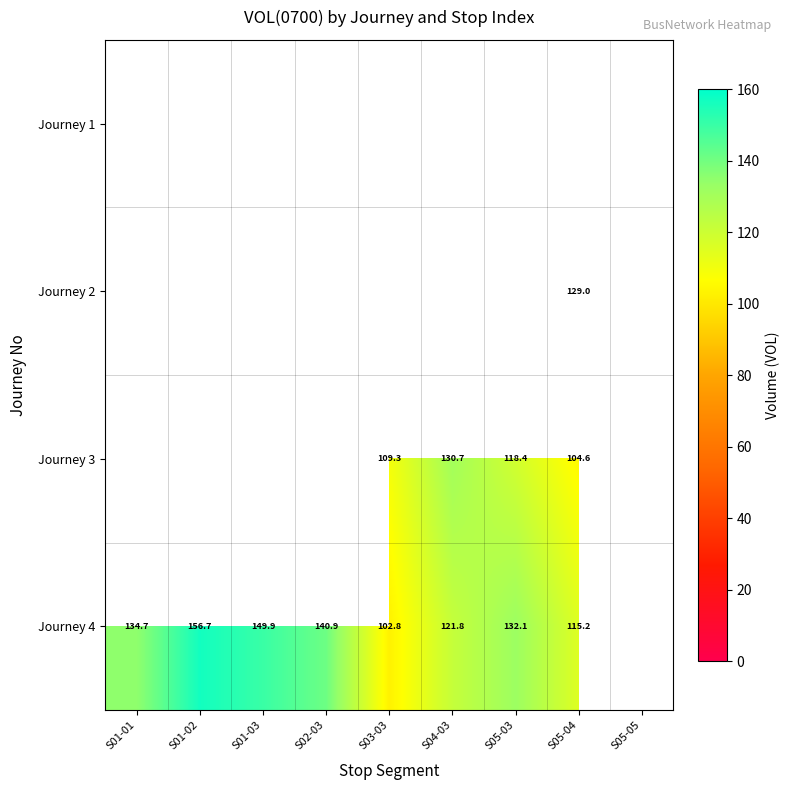

Is the value of Journey 3 at S04-03 greater than the value of Journey 4 at S01-02?

No